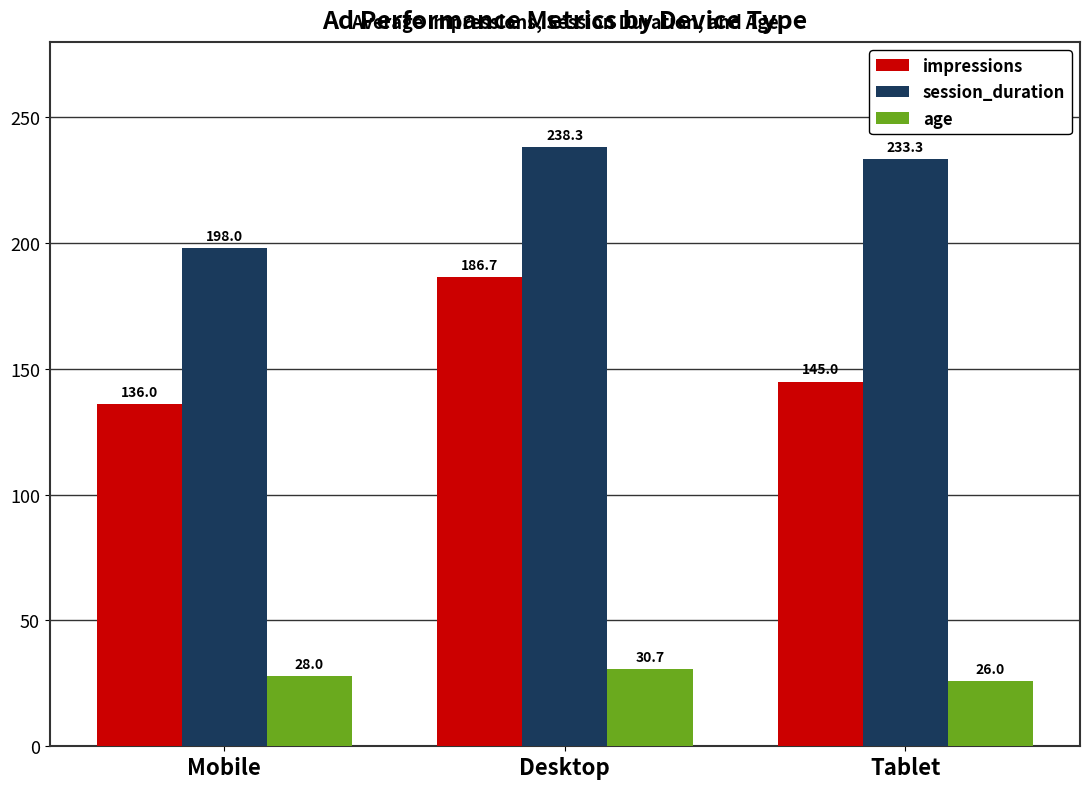

What is the difference between the highest and lowest values at Tablet?

207.3